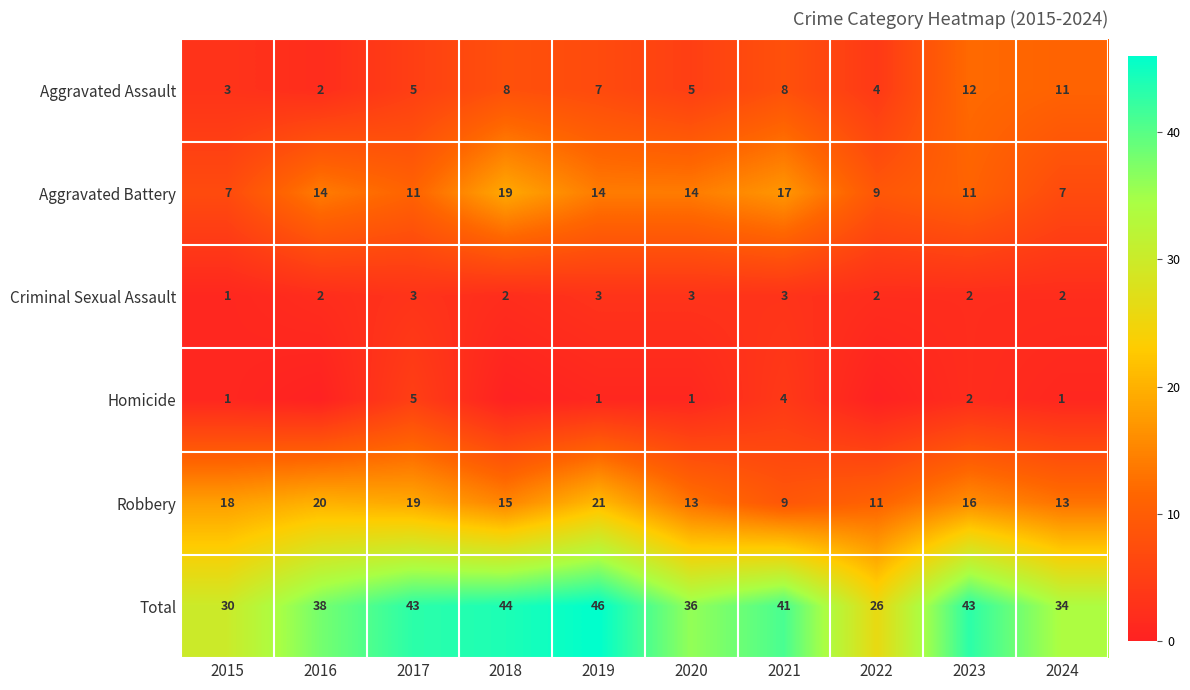

What is the maximum value shown in the chart?

46